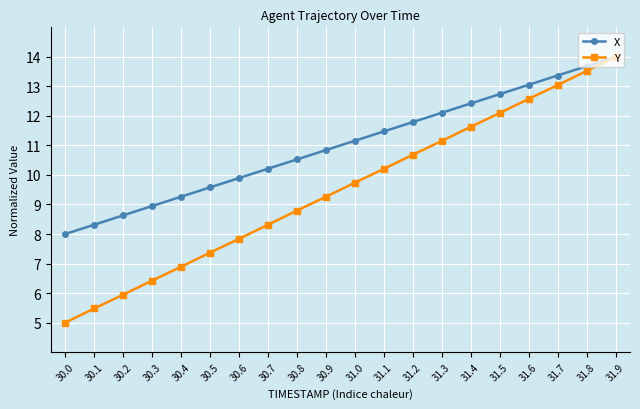

True or false: X has more than 1 points higher than both neighbors.

False